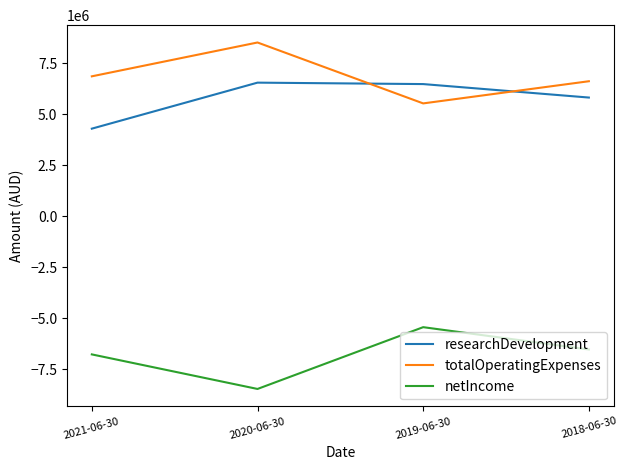

Rank the series by their maximum value, from highest to lowest.

totalOperatingExpenses, researchDevelopment, netIncome